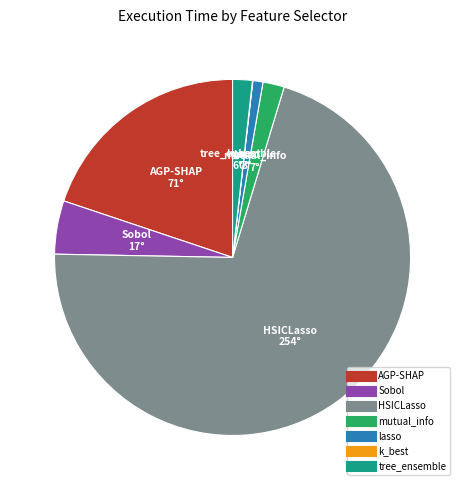

Is HSICLasso the majority of the pie?

Yes